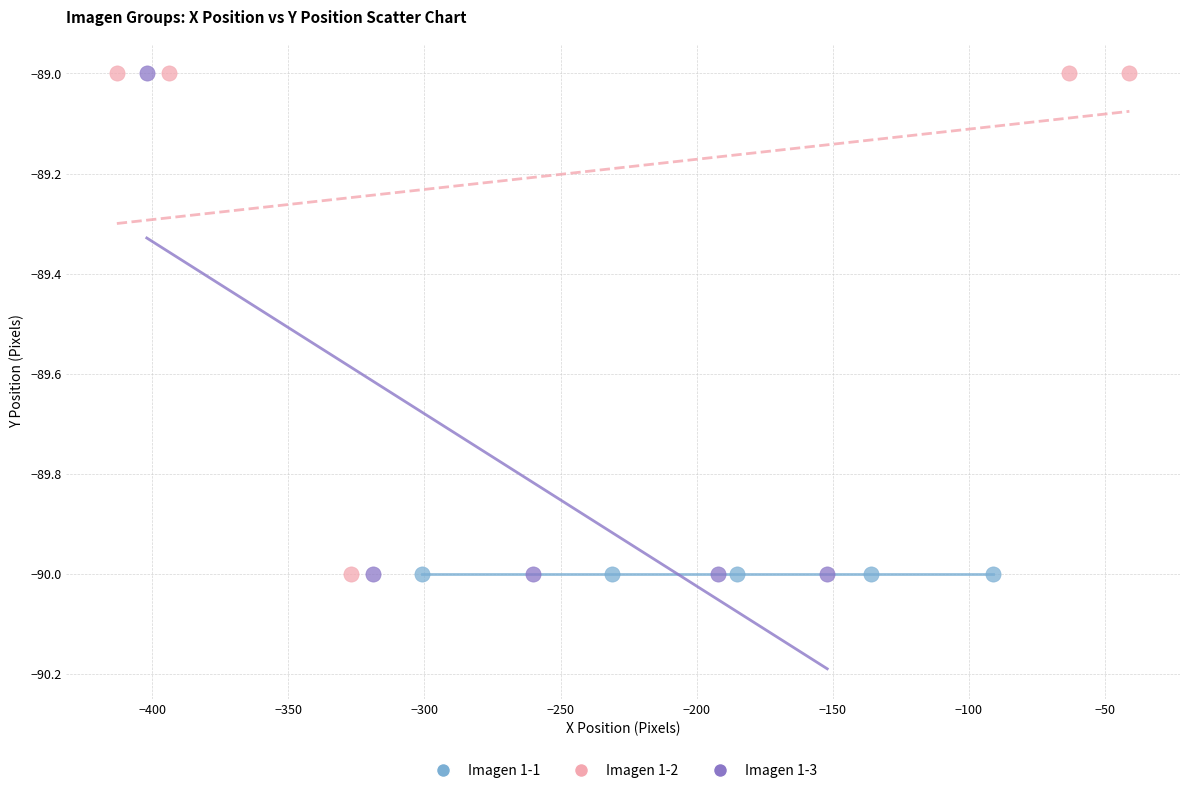

What are all the series names shown in the legend?

Imagen 1-1, Imagen 1-2, Imagen 1-3